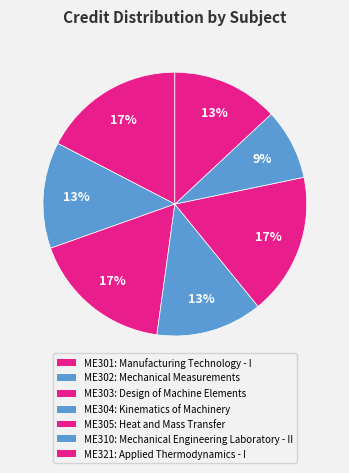

How much of the chart is everything except ME301?

82.6%